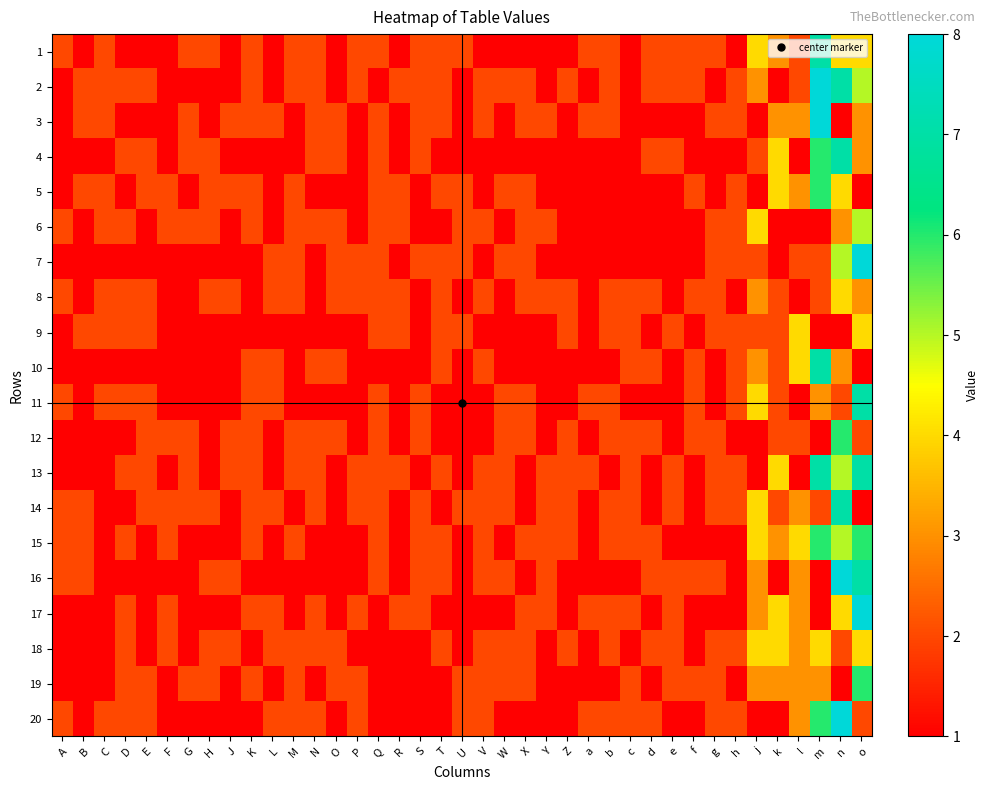

Which category has the highest value across all series?

m